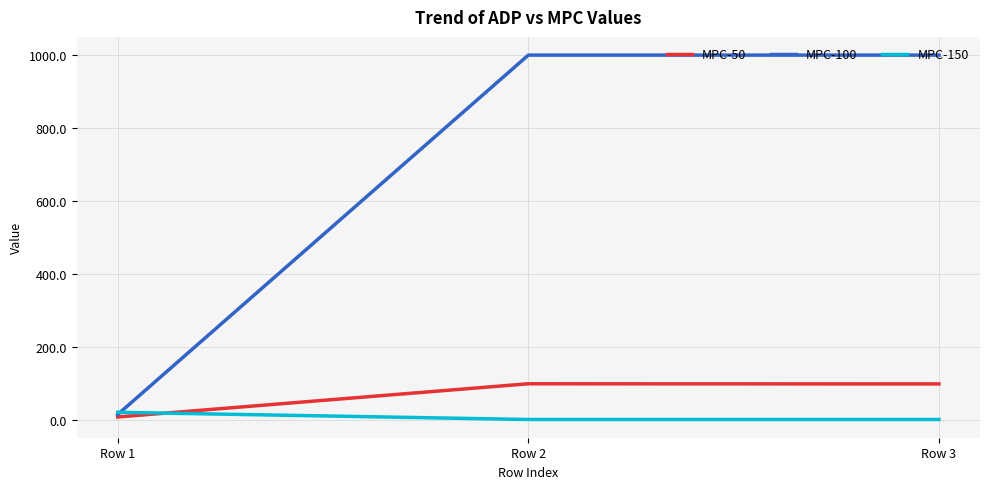

Is the value of MPC-150 at Row 1 greater than the value of MPC-50 at Row 3?

No